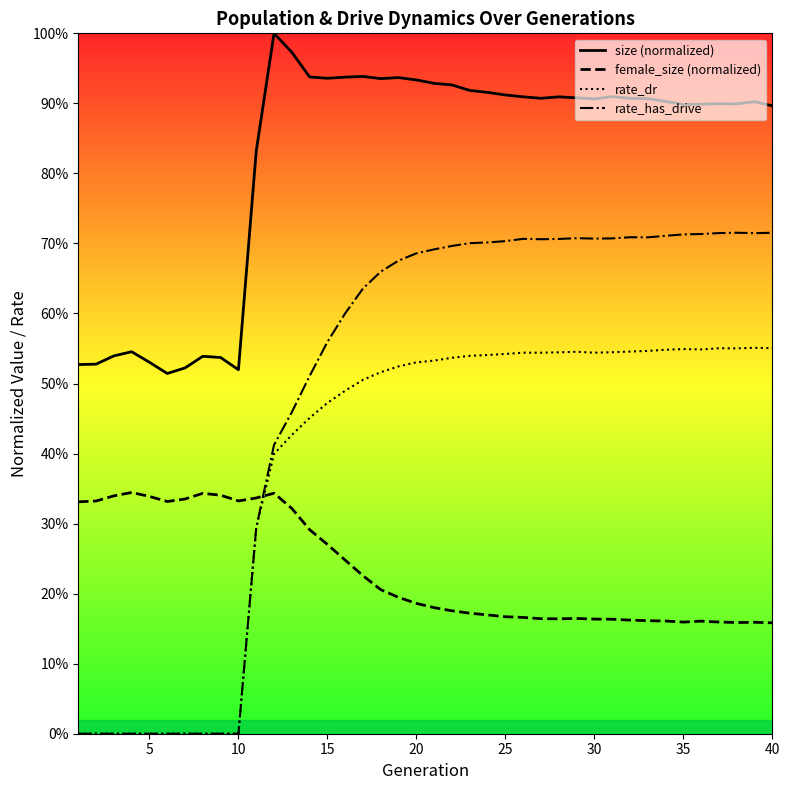

What is the average value of the size (normalized) series?

0.8